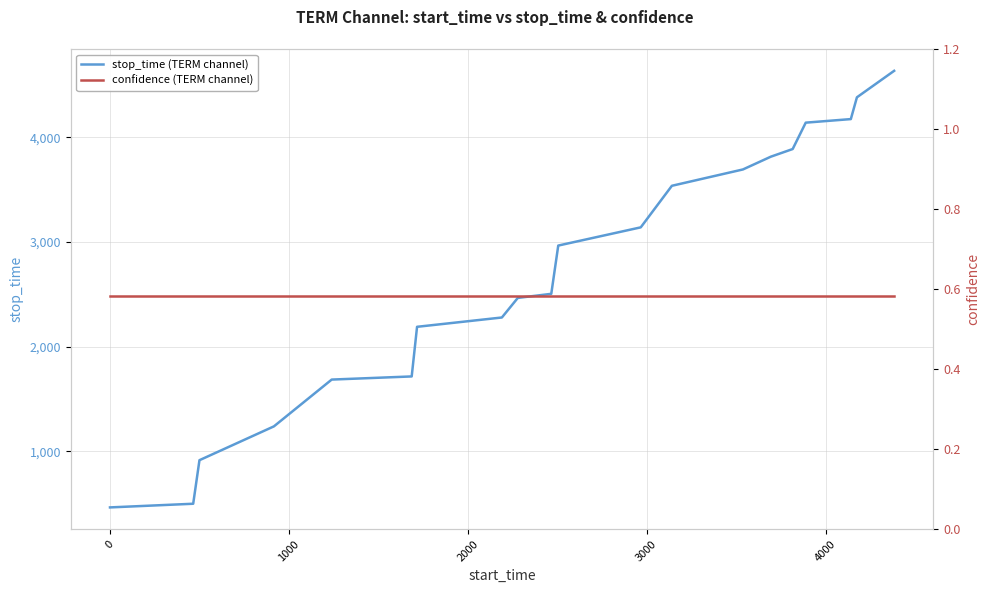

What is the minimum value for stop_time (TERM channel)?

465